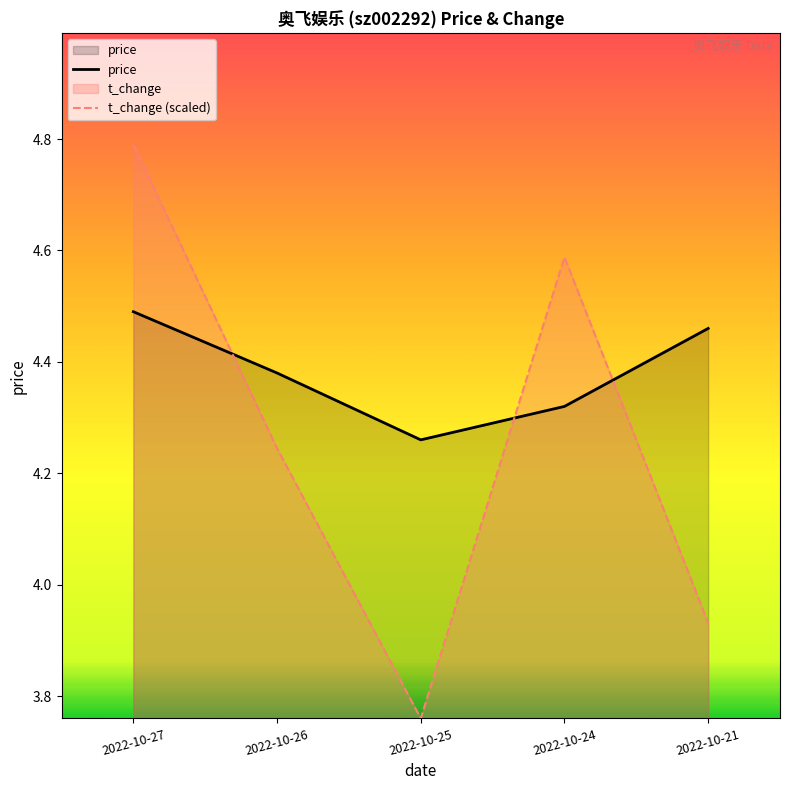

List the labels in order of price value, largest first.

2022-10-27, 2022-10-21, 2022-10-26, 2022-10-24, 2022-10-25